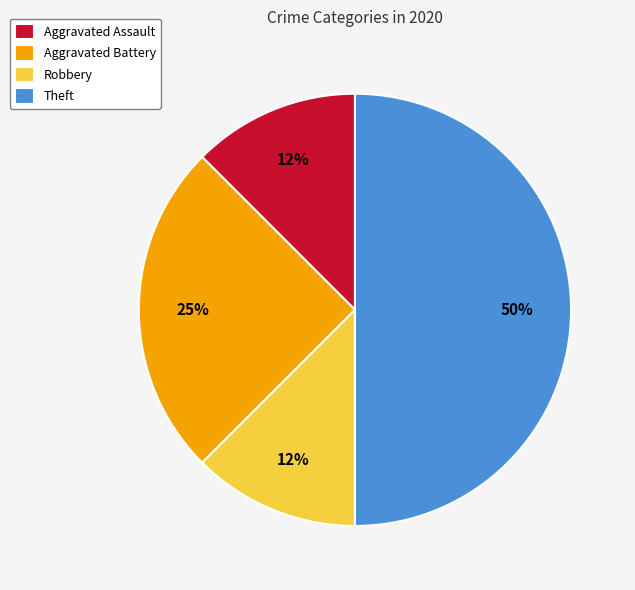

Which slice is the largest?

Theft